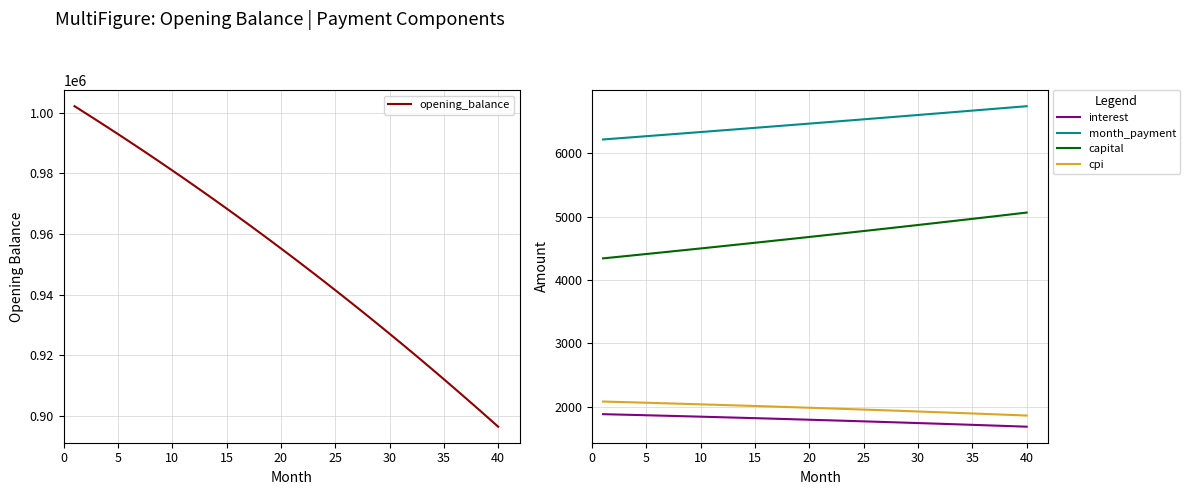

What is the difference between the maximum and minimum values in the interest series?

198.0